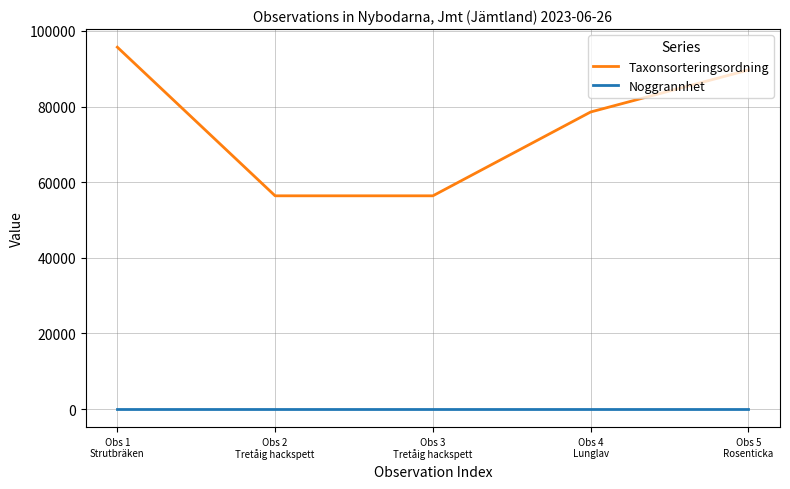

Rank the series by their maximum value, from lowest to highest.

Noggrannhet, Taxonsorteringsordning